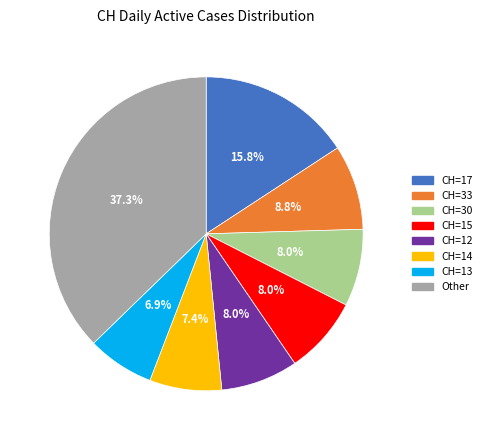

Is there any slice that represents more than half of the pie?

No